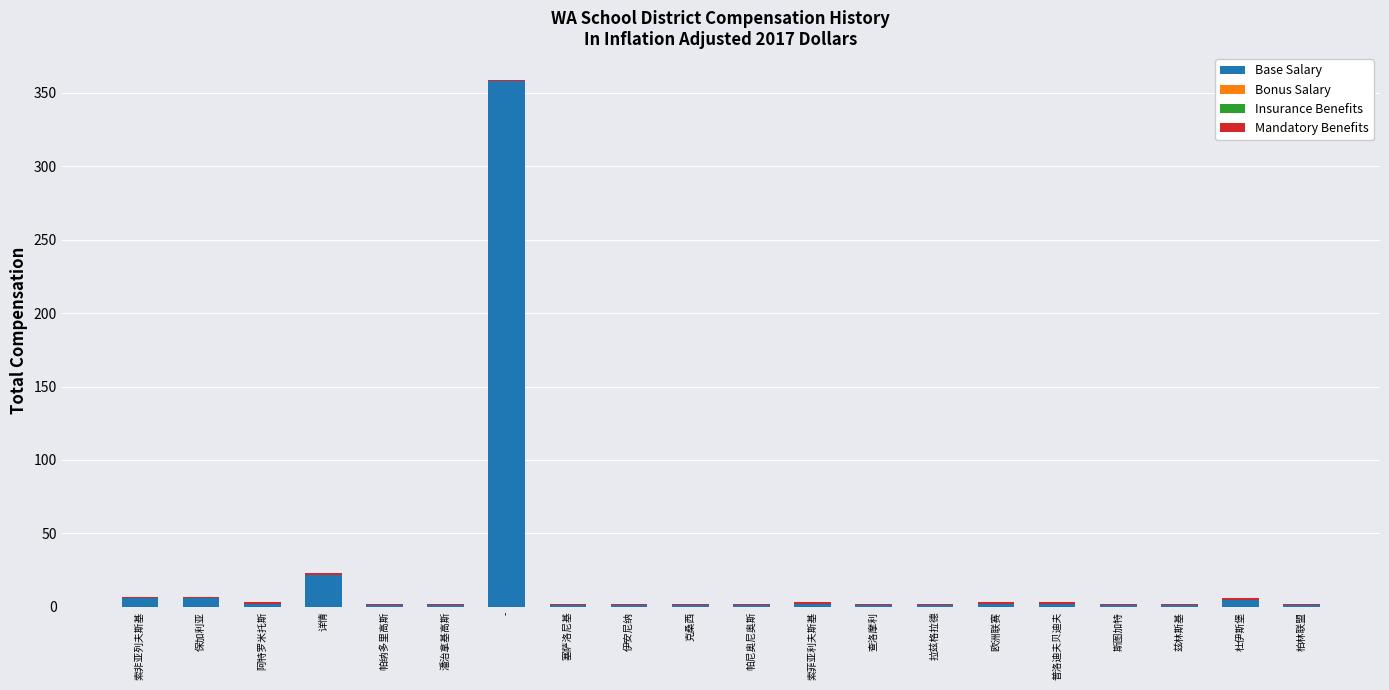

Which category has the highest value in the Base Salary series?

-